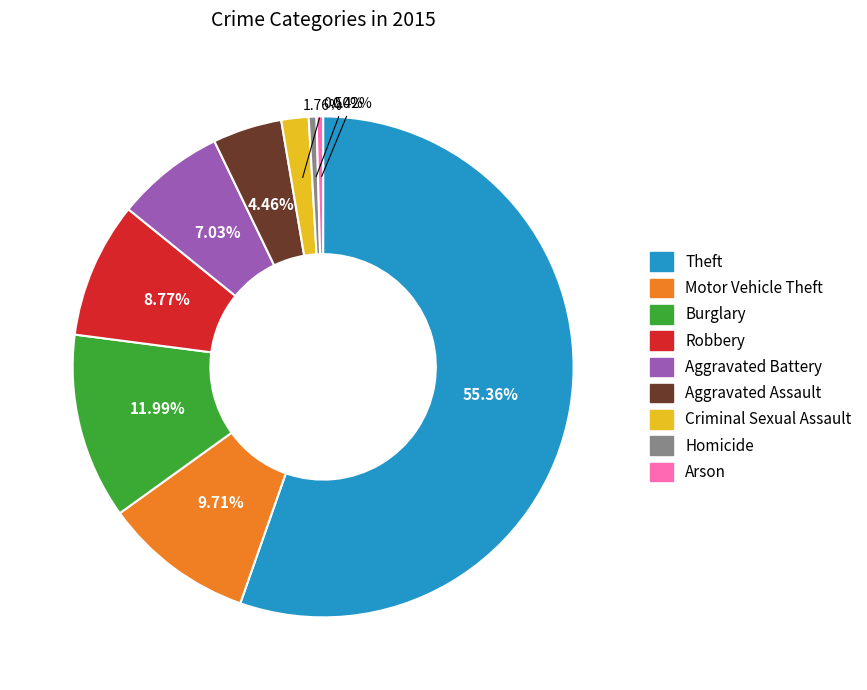

Is there any slice that represents more than half of the pie?

Yes